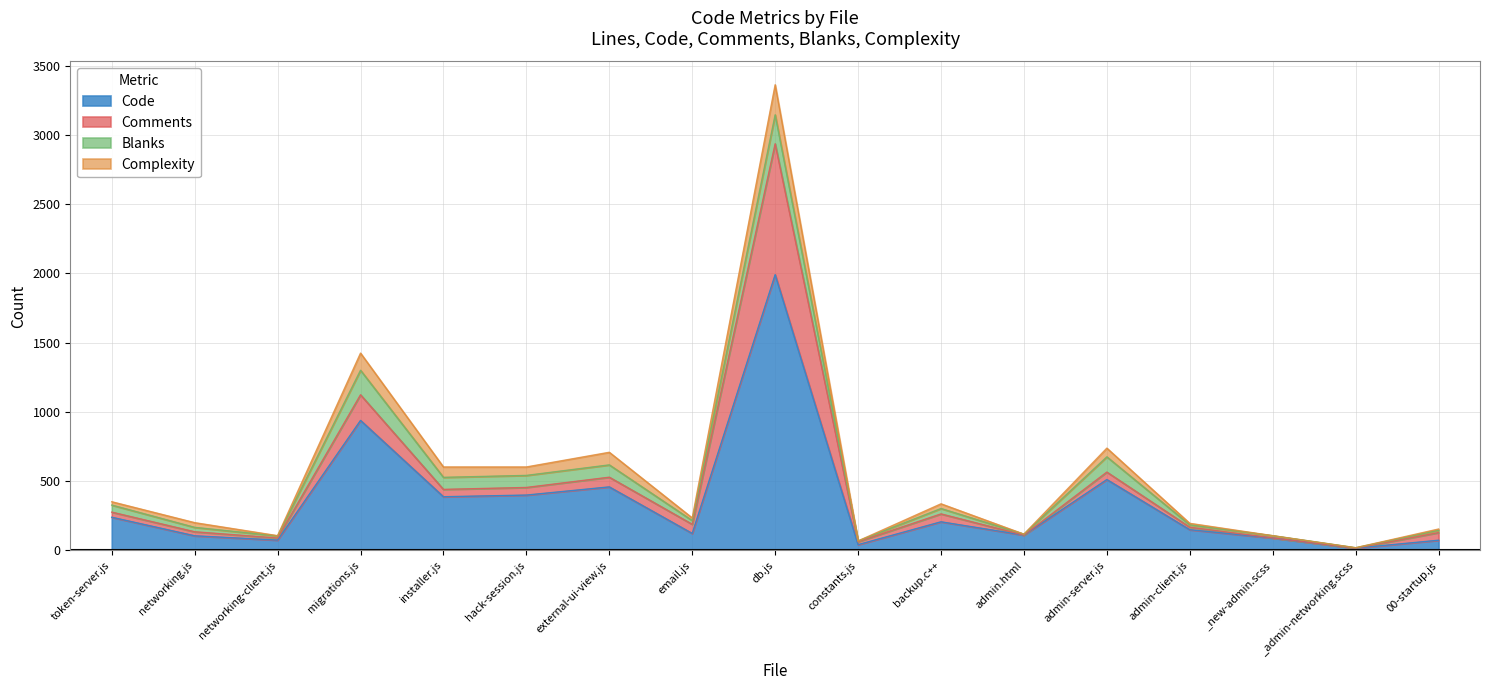

The Complexity series shows 12 at email.js. True or false?

False